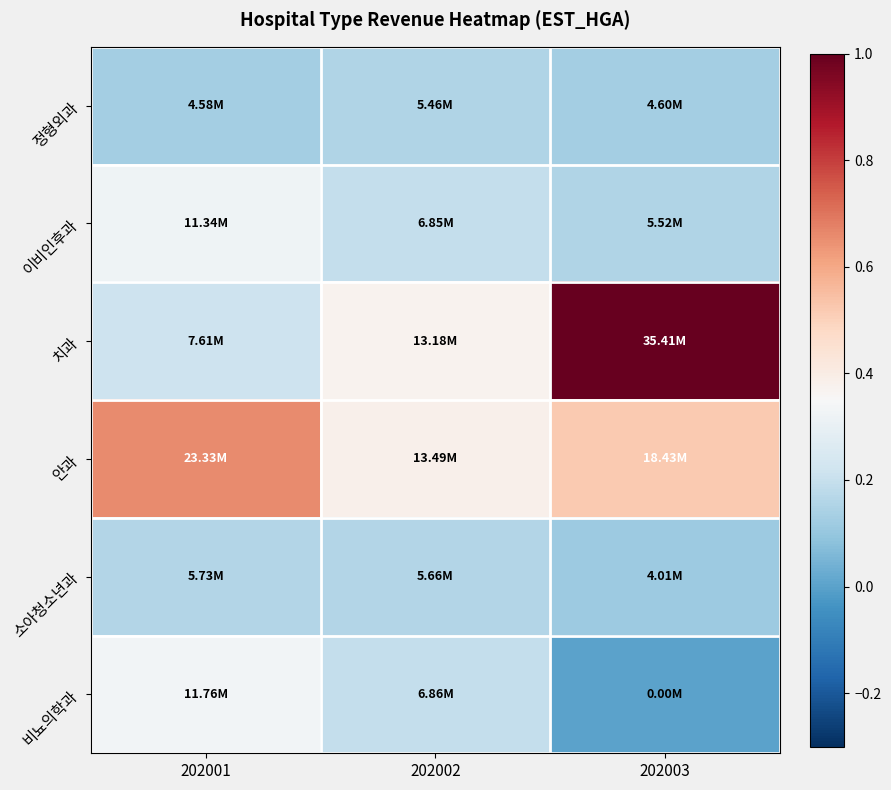

Reading left to right, list all the values displayed in this chart.

정형외과: 202001=0.1	202002=0.2	202003=0.1
이비인후과: 202001=0.3	202002=0.2	202003=0.2
치과: 202001=0.2	202002=0.4	202003=1.0
안과: 202001=0.7	202002=0.4	202003=0.5
소아청소년과: 202001=0.2	202002=0.2	202003=0.1
비뇨의학과: 202001=0.3	202002=0.2	202003=0.0